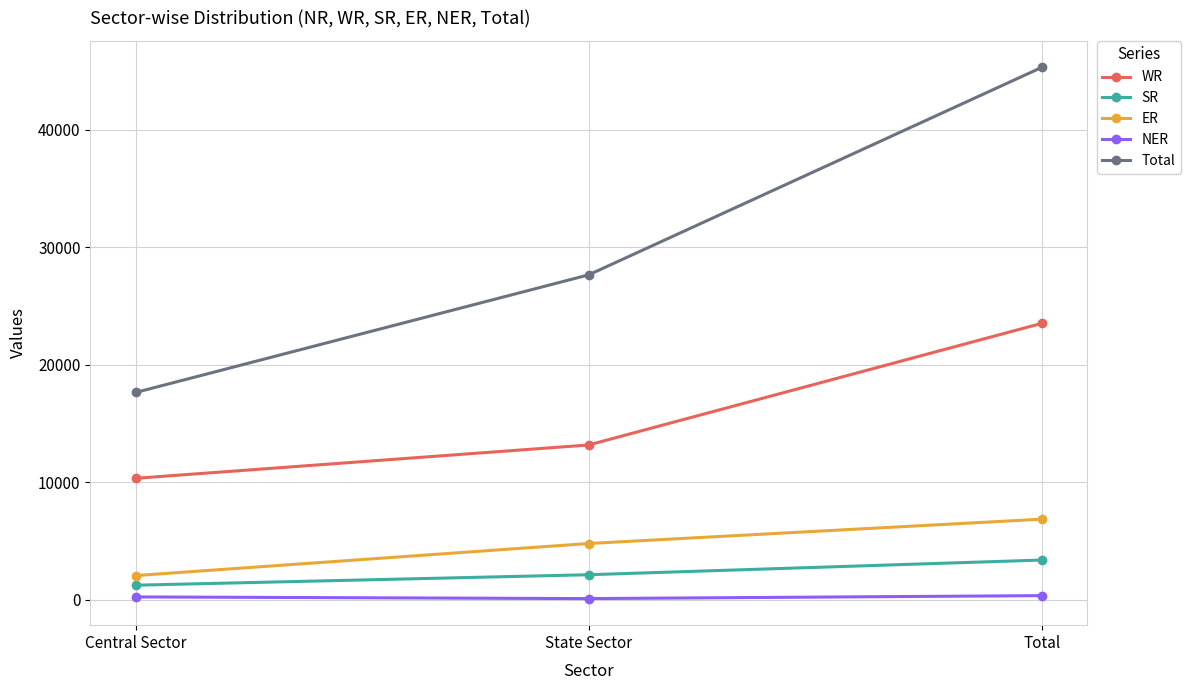

What is the approximate value of NER at State Sector, to the nearest 50?

100